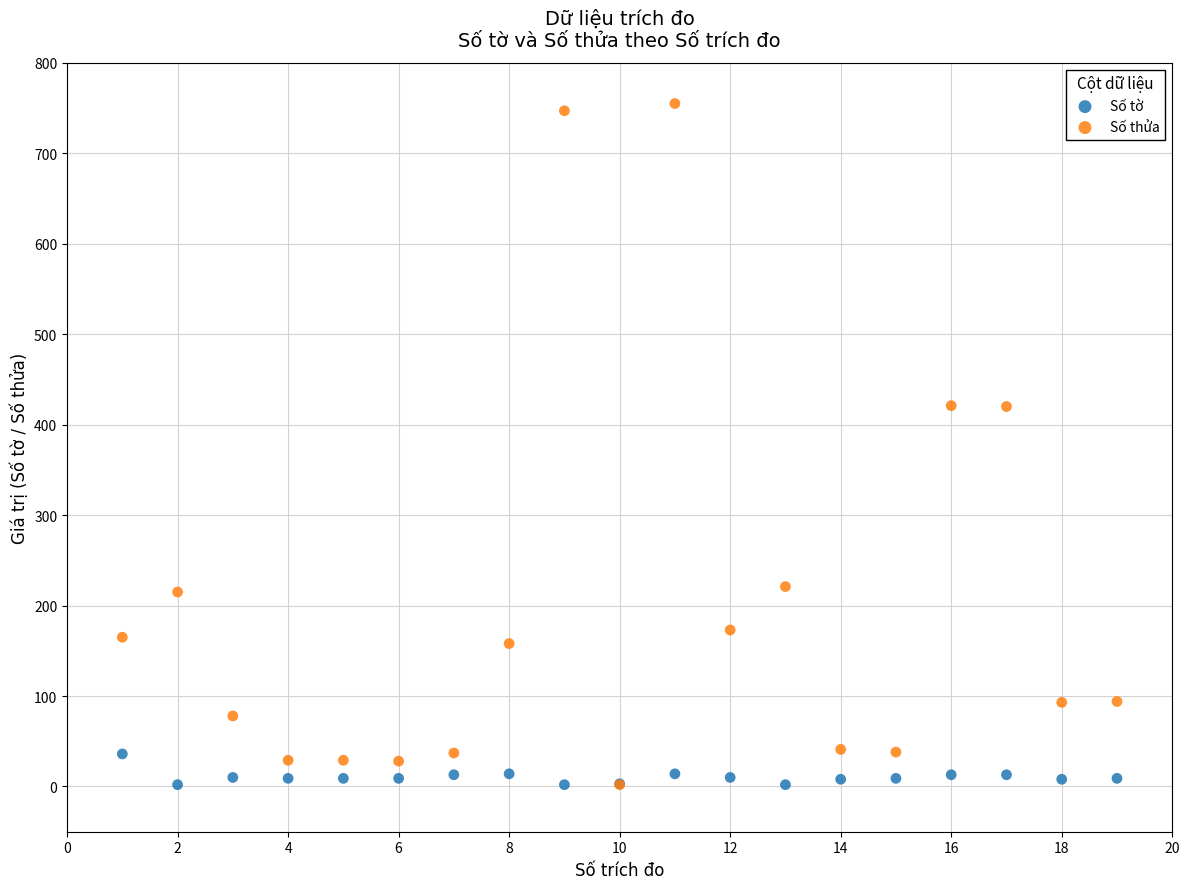

What are all the series names shown in the legend?

Số tờ, Số thửa